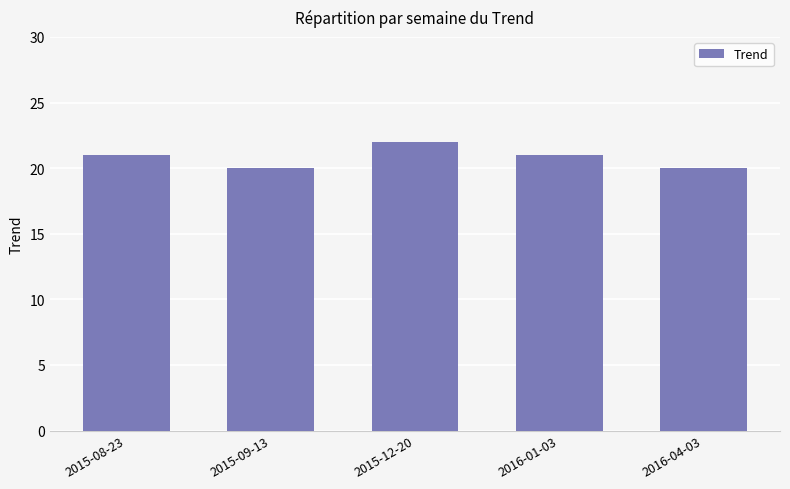

Count the values in the range 20 to 21.

4